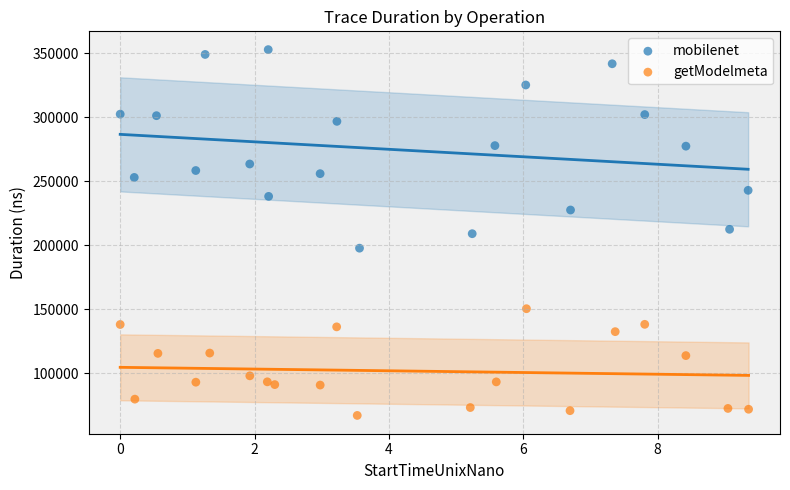

Which series has the widest spread of Y values?

mobilenet